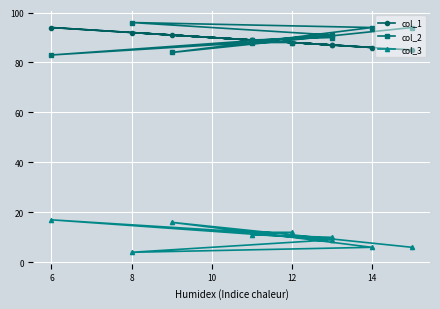

How many interior local valleys does the col_1 series have?

3